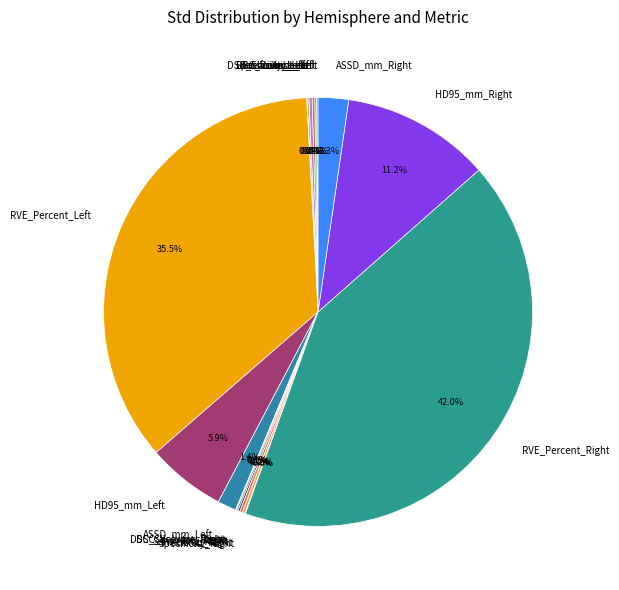

Does RVE_Percent_Right represent more than half of the total?

No